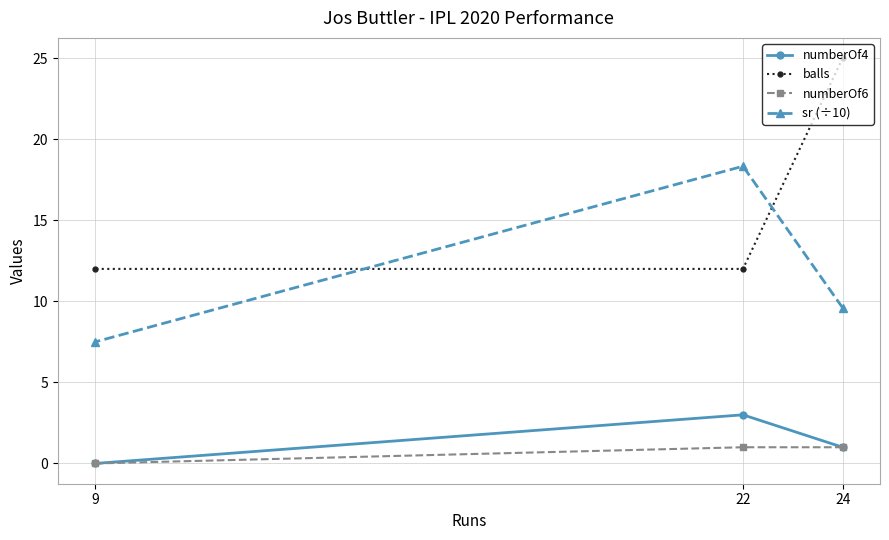

What is the value of the balls point at the 1st from the left?

12.0